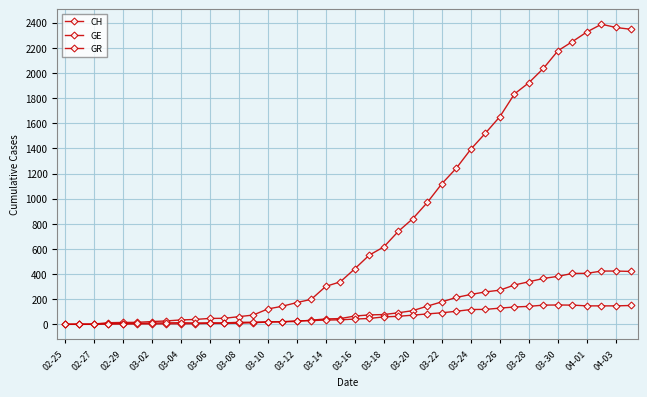

Is this an area chart (filled region under the line)?

No